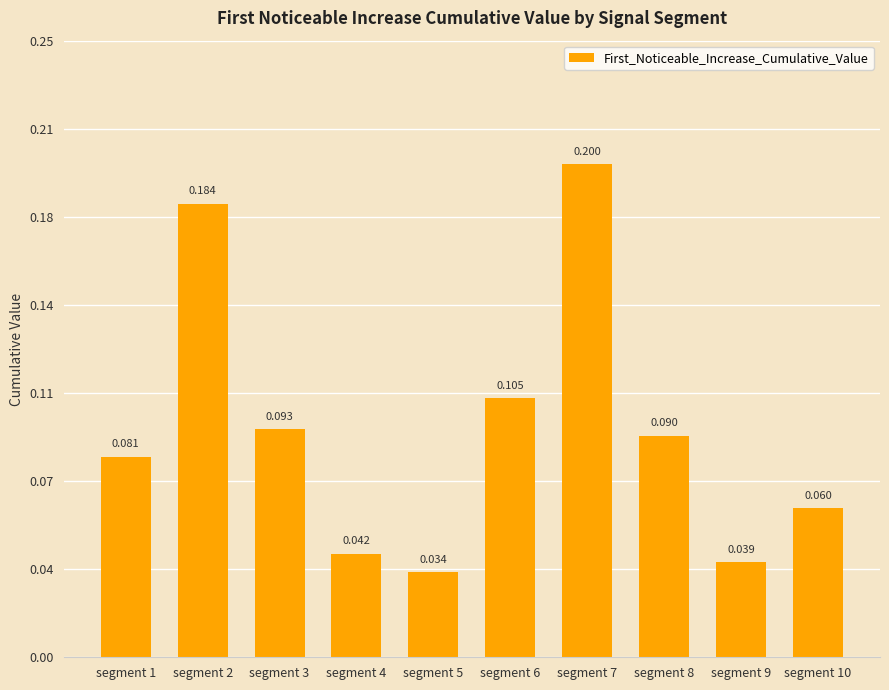

The chart shows a value of 0.3 at segment 7. True or false?

False